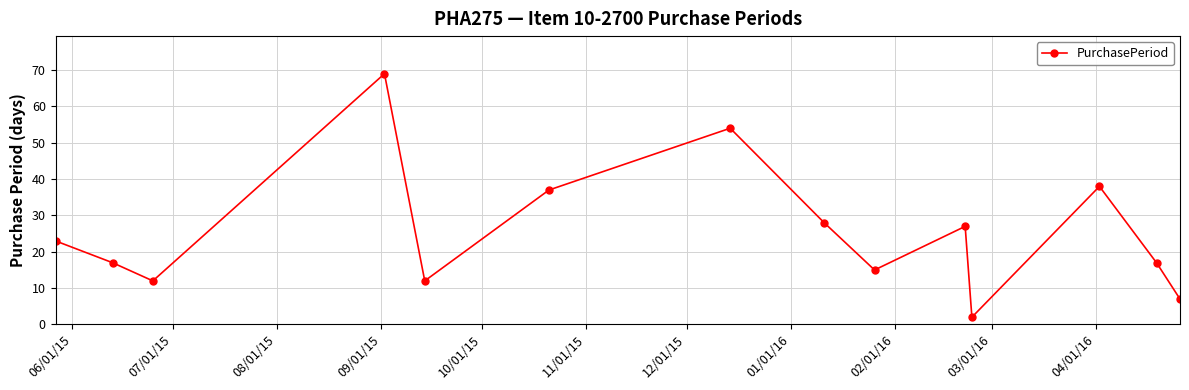

How many points are lower than both their immediate neighbors (excluding endpoints)?

4